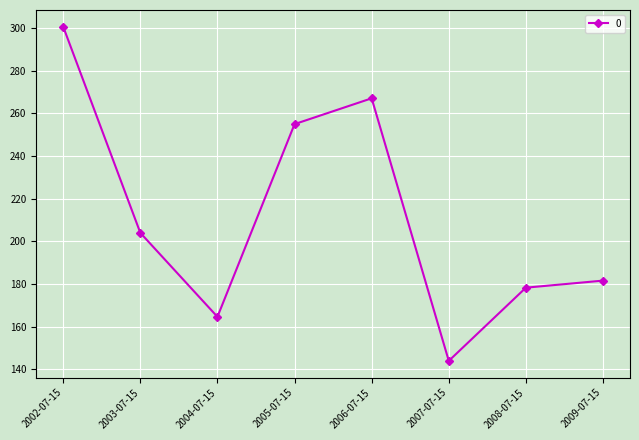

How many points are higher than both their immediate neighbors (excluding endpoints)?

1